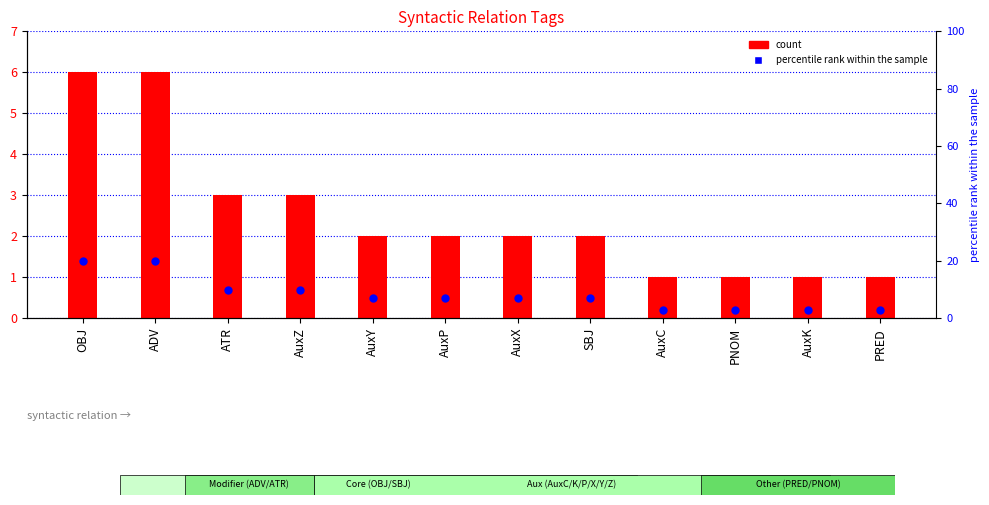

Which series contains the lowest Y value?

count